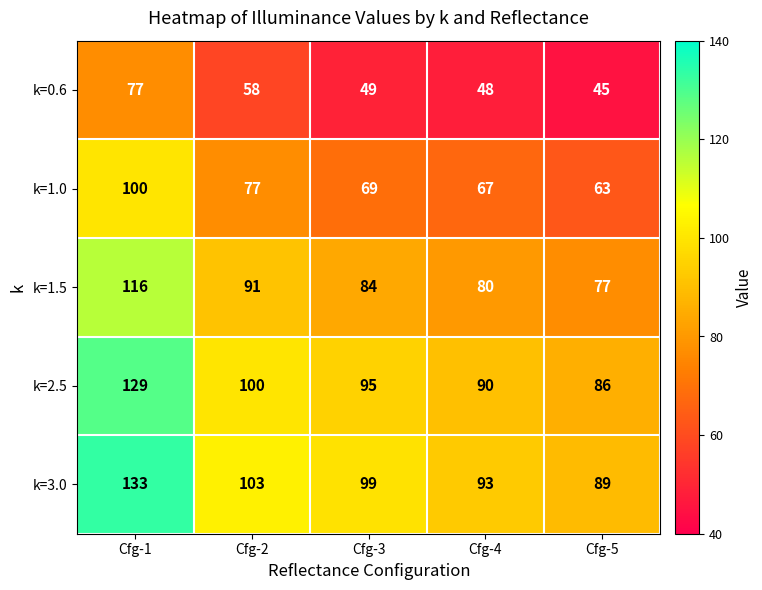

Which series has the largest total across all categories?

k=3.0